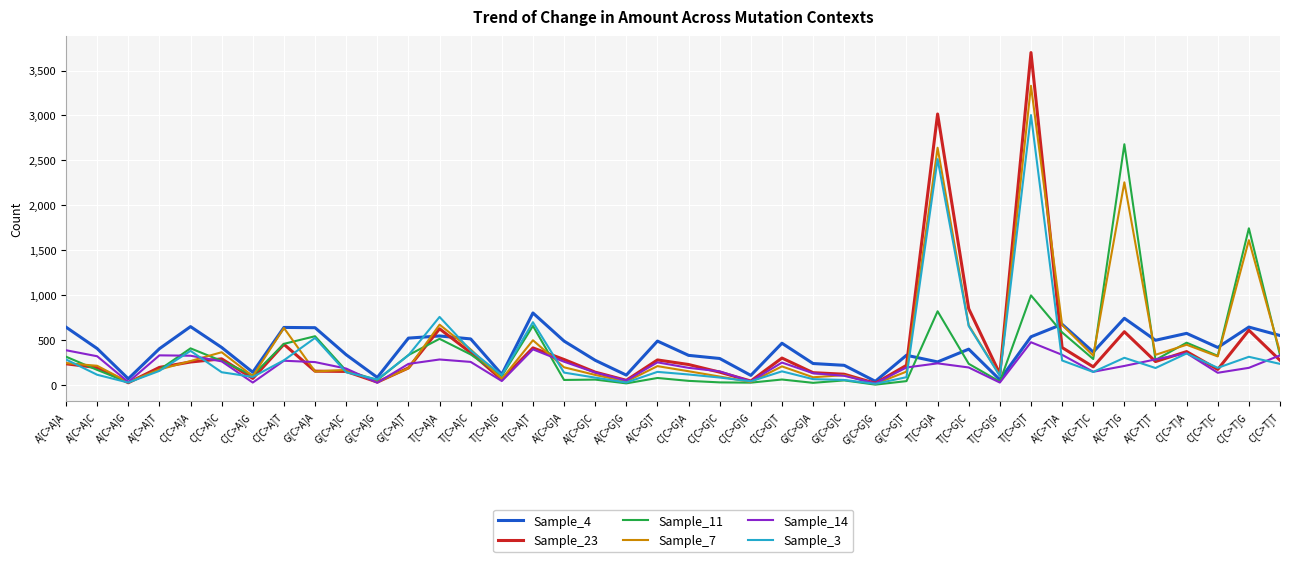

The Sample_3 series shows 425 at A[C>T]G. True or false?

False